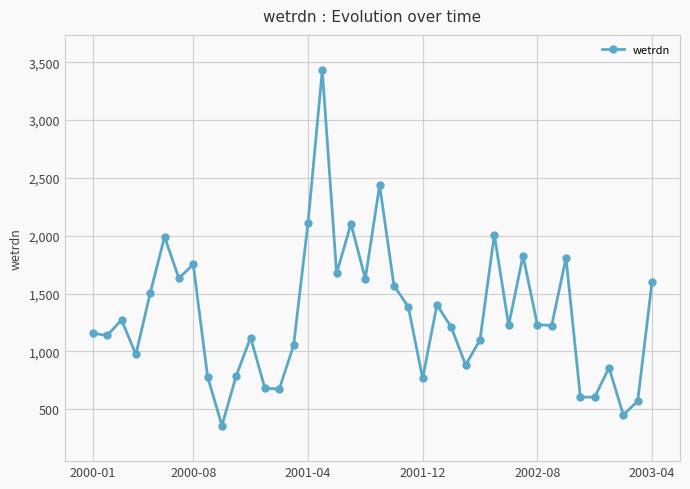

What is the smallest value displayed?

359.4